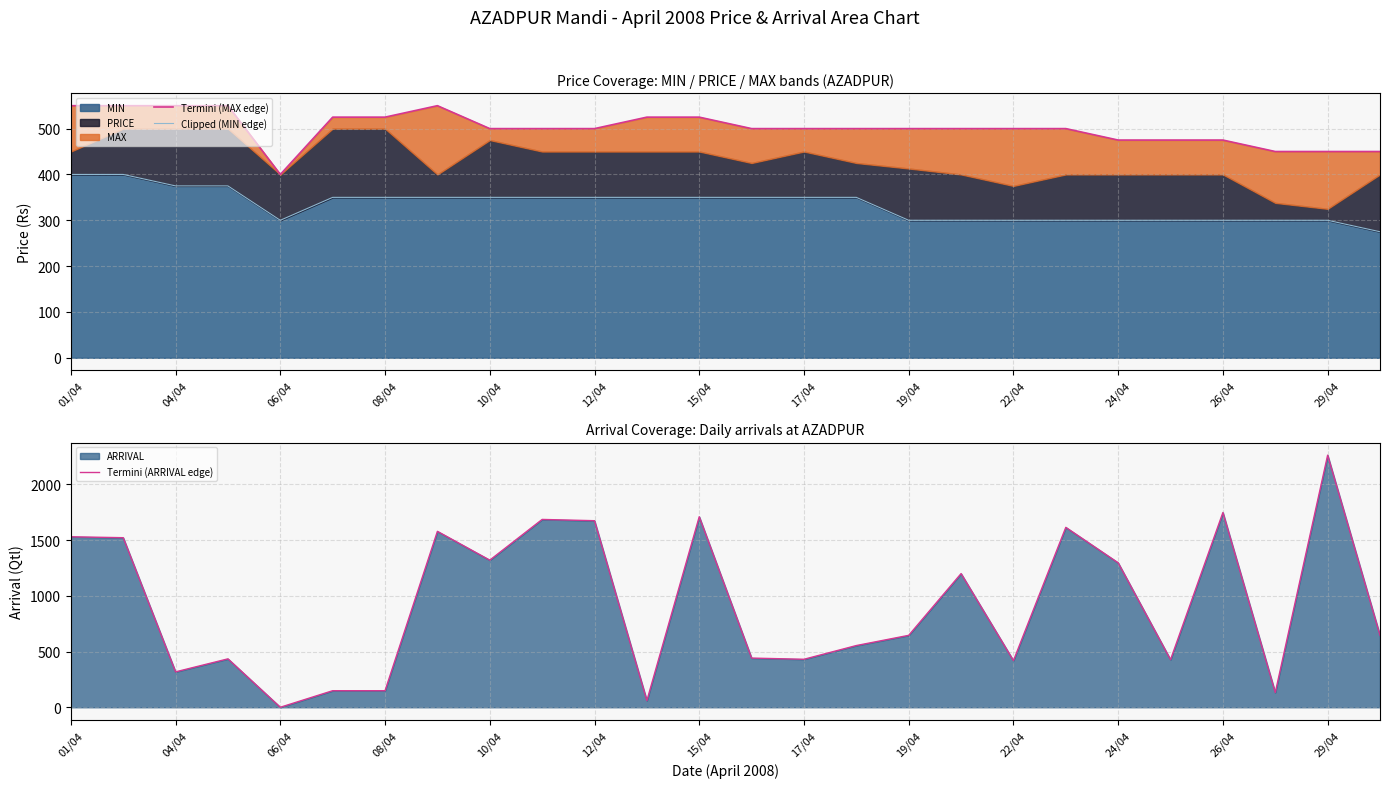

At which label does Termini (ARRIVAL edge) first exceed 645?

01/04